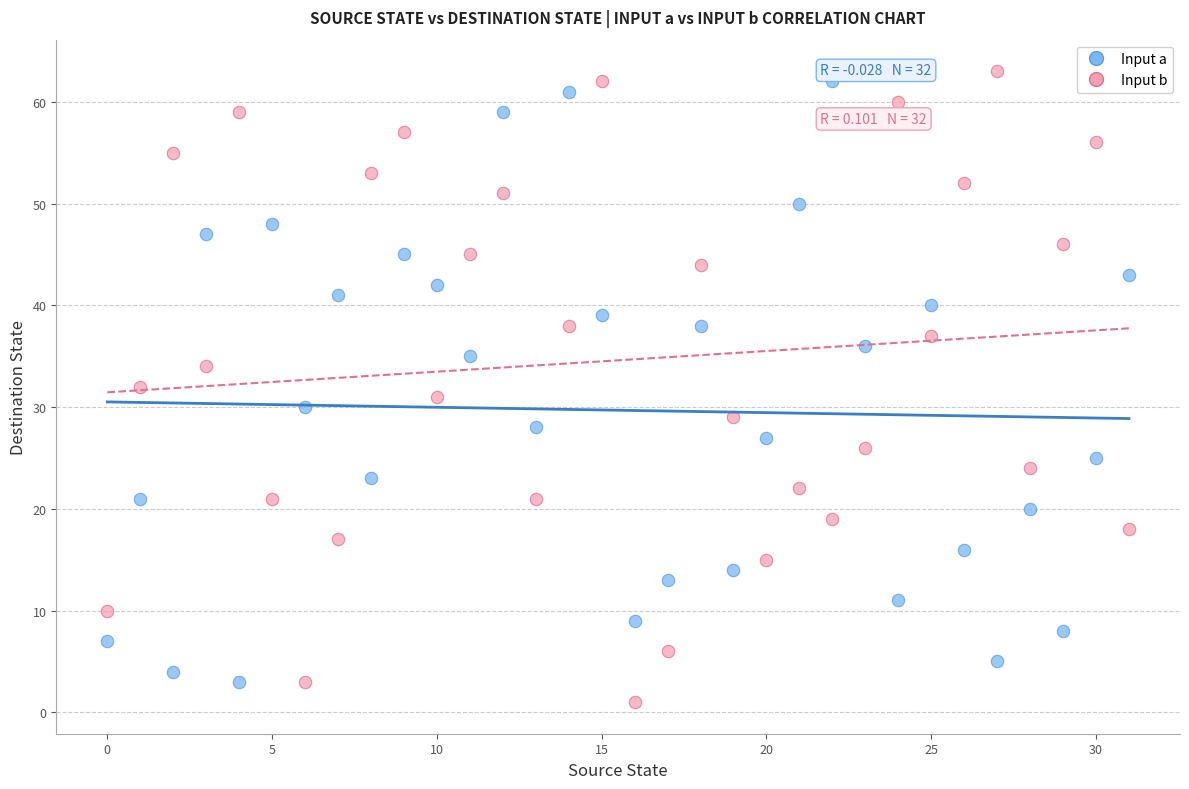

Across all data points, what is the range of Y values (max minus min)?

62